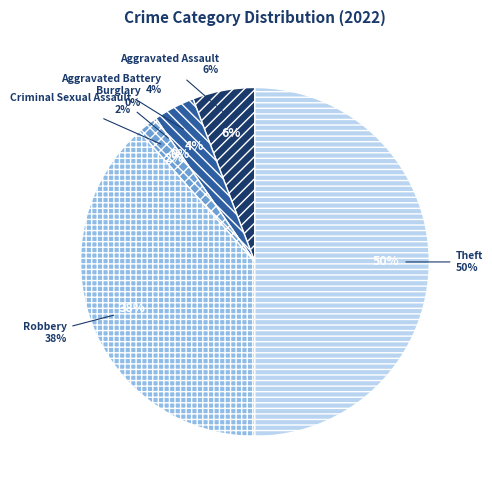

Do Robbery and Aggravated Battery together represent more than half of the pie?

No